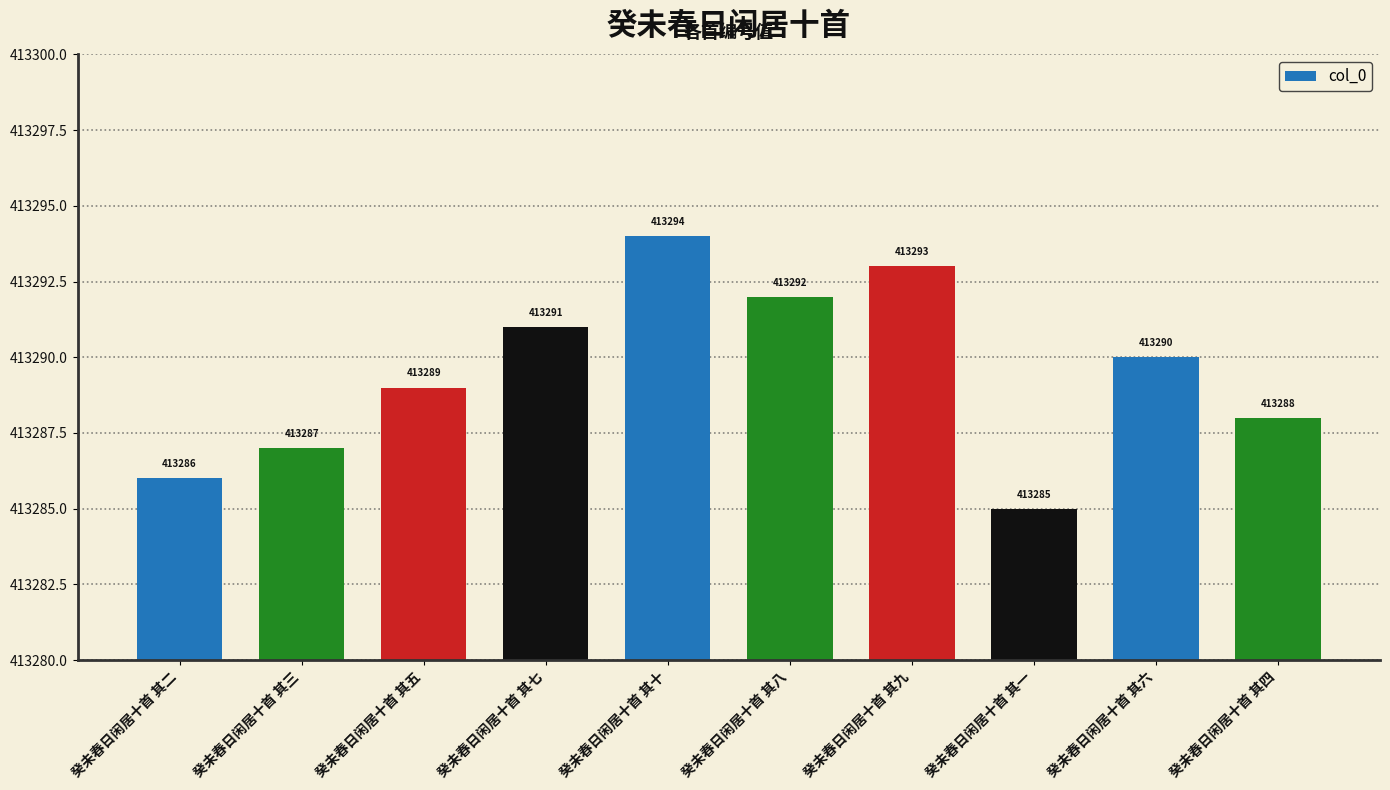

Rank the categories by value from lowest to highest.

癸未春日闲居十首 其一, 癸未春日闲居十首 其二, 癸未春日闲居十首 其三, 癸未春日闲居十首 其四, 癸未春日闲居十首 其五, 癸未春日闲居十首 其六, 癸未春日闲居十首 其七, 癸未春日闲居十首 其八, 癸未春日闲居十首 其九, 癸未春日闲居十首 其十